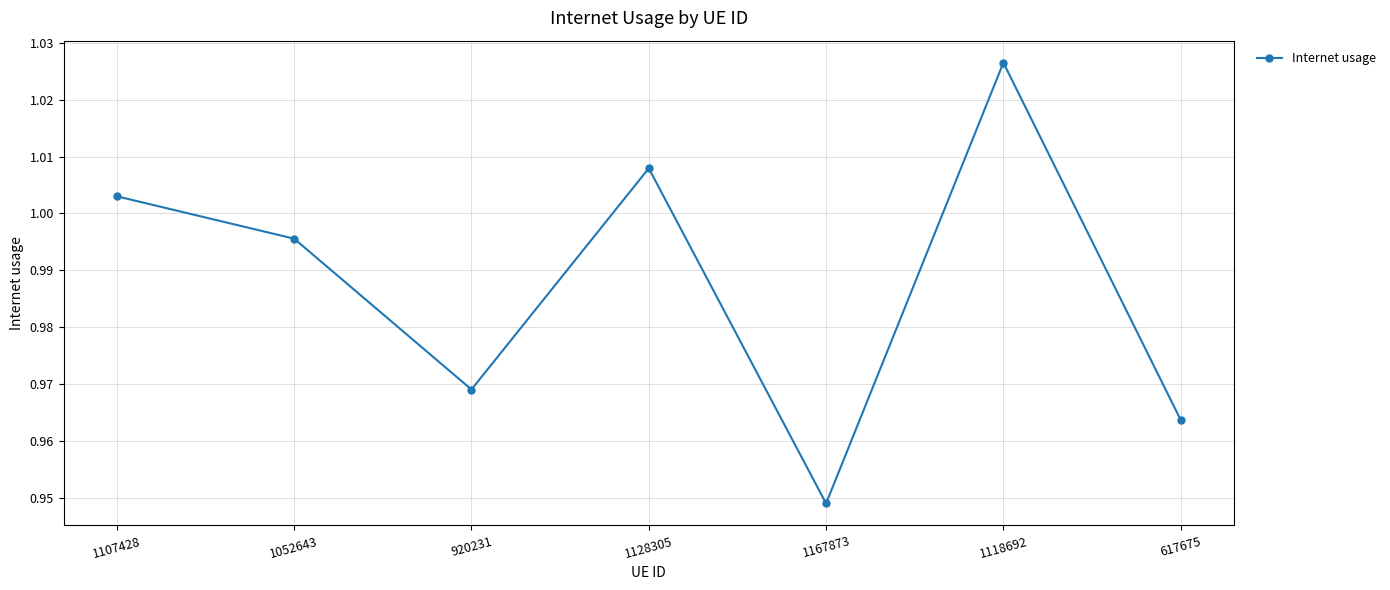

Does the chart have visible grid lines?

Yes